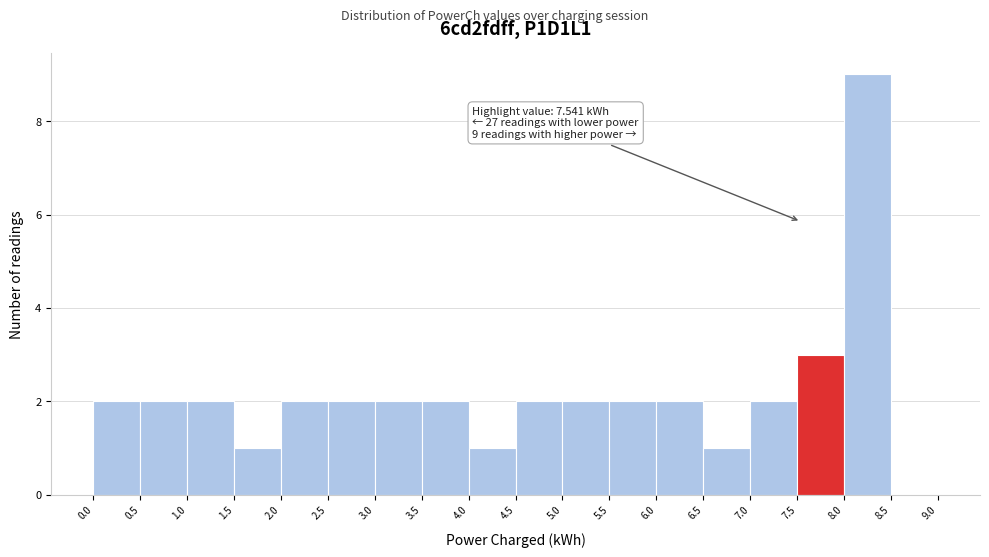

Which range on the x-axis has the tallest bar?

8.0 to 8.5